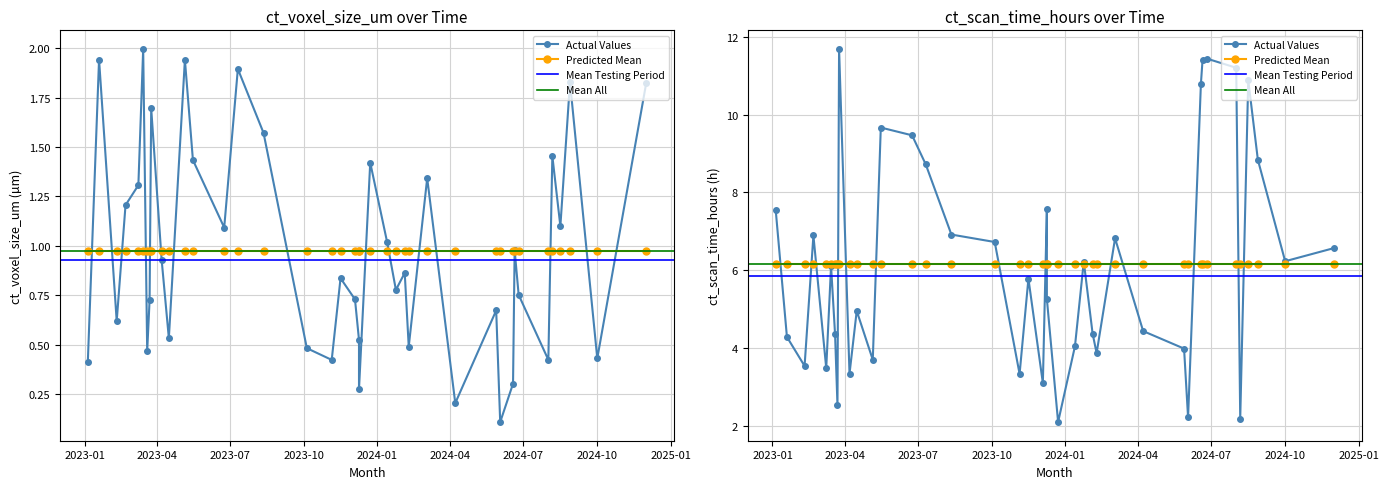

What is the spread (max minus min) of values at 39?

2.9